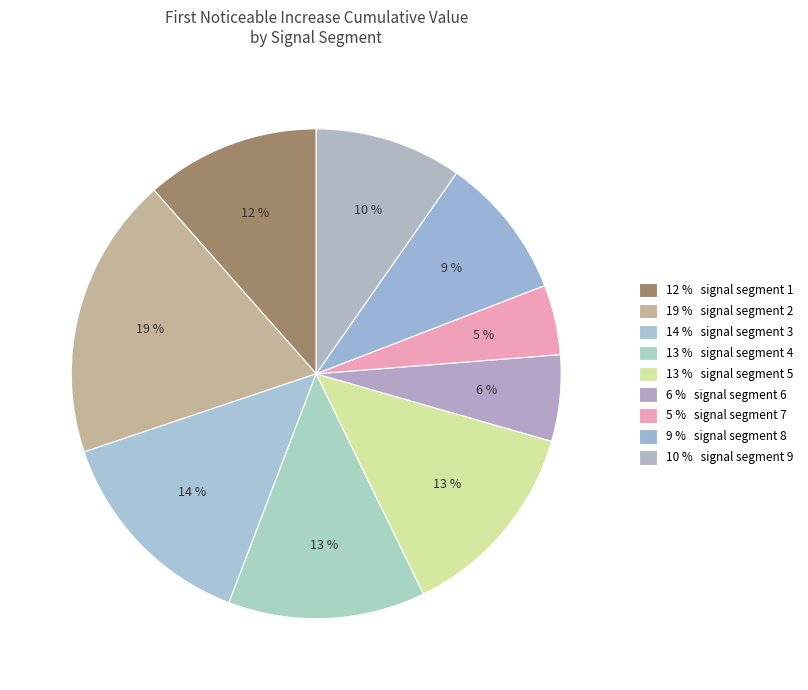

To the nearest percent, what is the difference between the largest and smallest slice percentages?

14%